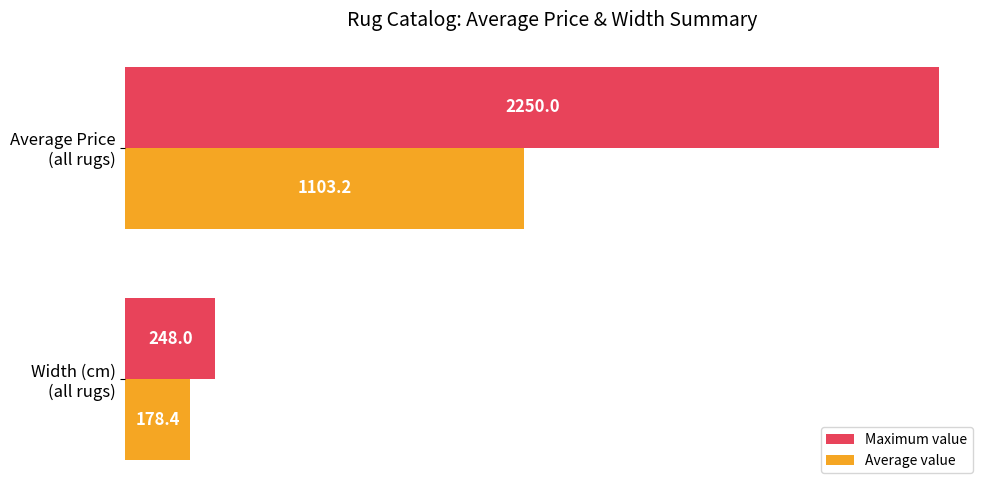

What are all the series names shown in the legend?

Maximum value, Average value